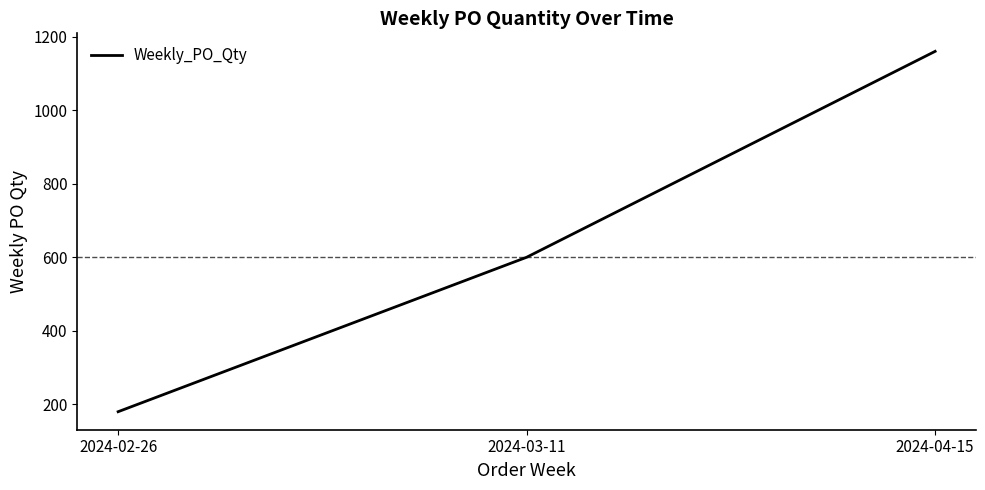

True or false: the data shows 600 at 2024-03-11.

True